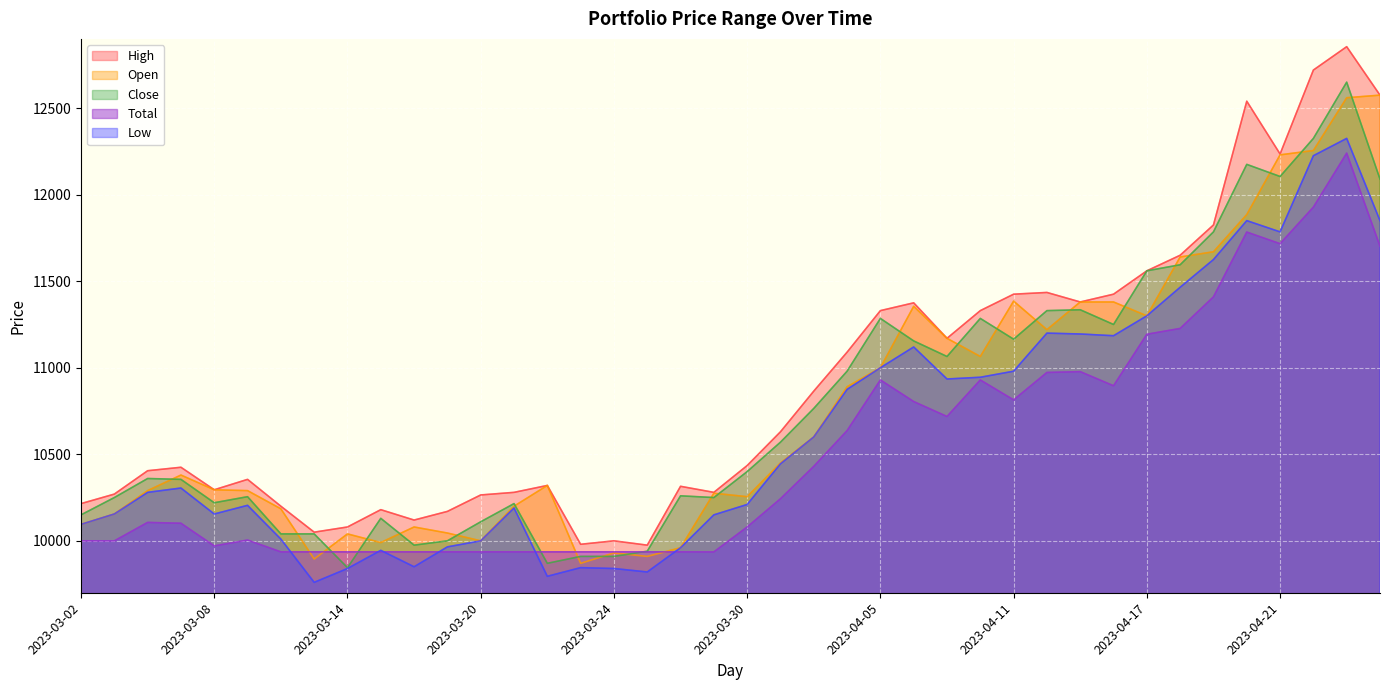

Reading left to right, what are all the values shown in this chart?

High: 10215.0	10270.0	10405.0	10425.0	10295.0	10355.0	10200.0	10050.0	10080.0	10180.0	10120.0	10170.0	10265.0	10280.0	10320.0	9980.0	10000.0	9975.0	10315.0	10280.0	10435.0	10630.0	10865.0	11090.0	11330.0	11375.0	11170.0	11330.0	11425.0	11435.0	11380.0	11425.0	11560.0	11650.0	11825.0	12540.0	12235.0	12720.0	12855.0	12575.0
Low: 10095.0	10155.0	10280.0	10305.0	10155.0	10205.0	10010.0	9760.0	9840.0	9945.0	9850.0	9965.0	10000.0	10190.0	9795.0	9845.0	9840.0	9820.0	9960.0	10150.0	10210.0	10445.0	10600.0	10875.0	11000.0	11120.0	10935.0	10945.0	10980.0	11200.0	11195.0	11185.0	11300.0	11465.0	11625.0	11850.0	11785.0	12225.0	12325.0	11850.0
Open: 10095.0	10155.0	10290.0	10380.0	10295.0	10290.0	10185.0	9895.0	10040.0	9990.0	10080.0	10045.0	10000.0	10200.0	10320.0	9870.0	9930.0	9910.0	9960.0	10275.0	10255.0	10450.0	10600.0	10890.0	11000.0	11355.0	11170.0	11065.0	11385.0	11220.0	11380.0	11380.0	11300.0	11640.0	11670.0	11885.0	12230.0	12255.0	12560.0	12575.0
Close: 10150.0	10250.0	10360.0	10355.0	10220.0	10255.0	10040.0	10040.0	9845.0	10130.0	9975.0	10000.0	10110.0	10215.0	9870.0	9910.0	9910.0	9940.0	10260.0	10250.0	10400.0	10570.0	10765.0	10980.0	11285.0	11155.0	11065.0	11285.0	11165.0	11330.0	11335.0	11250.0	11560.0	11595.0	11785.0	12175.0	12105.0	12325.0	12650.0	12090.0
Total: 10000.0	9999.6	10106.3	10101.5	9970.5	10004.5	9936.2	9936.2	9936.2	9936.2	9936.2	9936.2	9936.2	9936.2	9936.2	9936.2	9936.2	9936.2	9936.2	9935.9	10079.9	10243.1	10430.3	10636.7	10929.5	10804.7	10718.3	10929.5	10814.3	10972.7	10977.5	10895.9	11193.5	11227.1	11409.5	11783.9	11716.7	11927.9	12239.9	11702.3